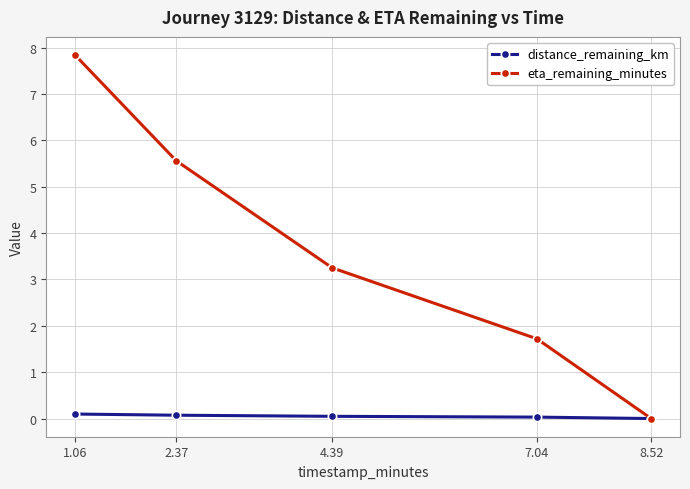

Where does the eta_remaining_minutes series first go above 3?

1.06